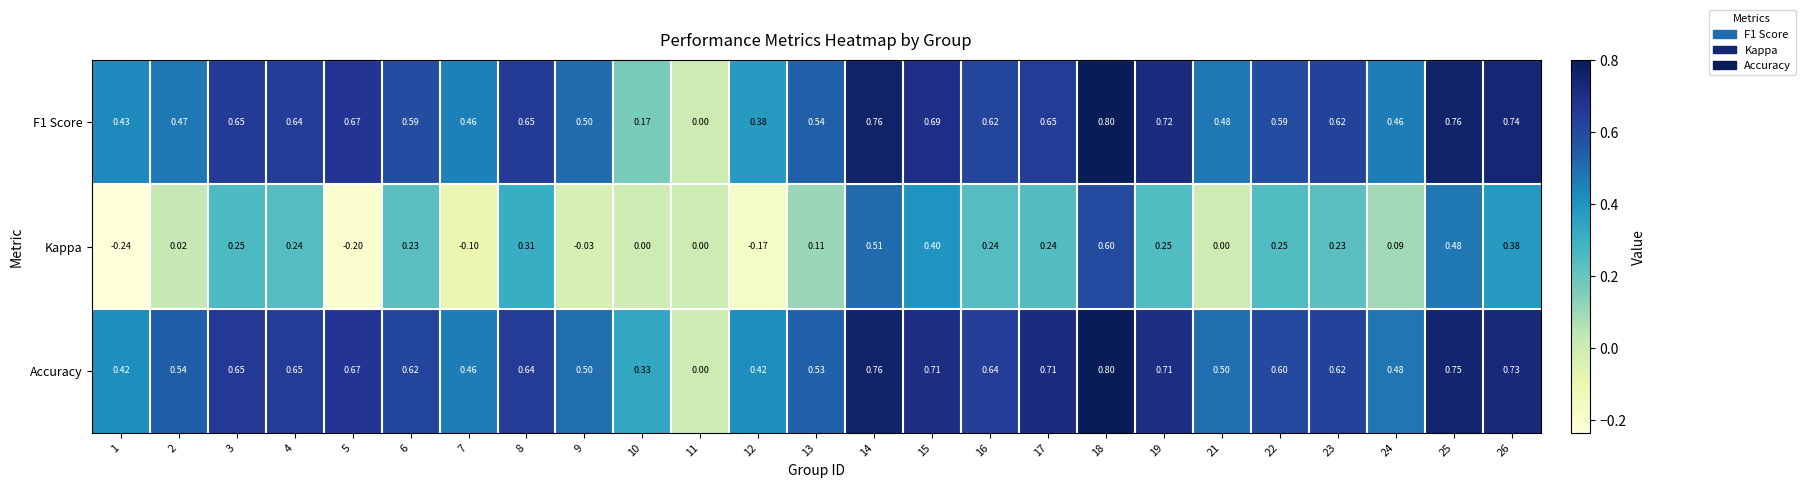

Which series changed the most between 8 and 24?

Kappa